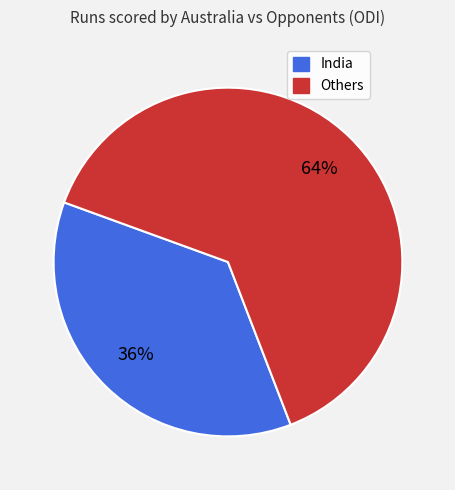

To the nearest percent, what is the average slice percentage?

50%